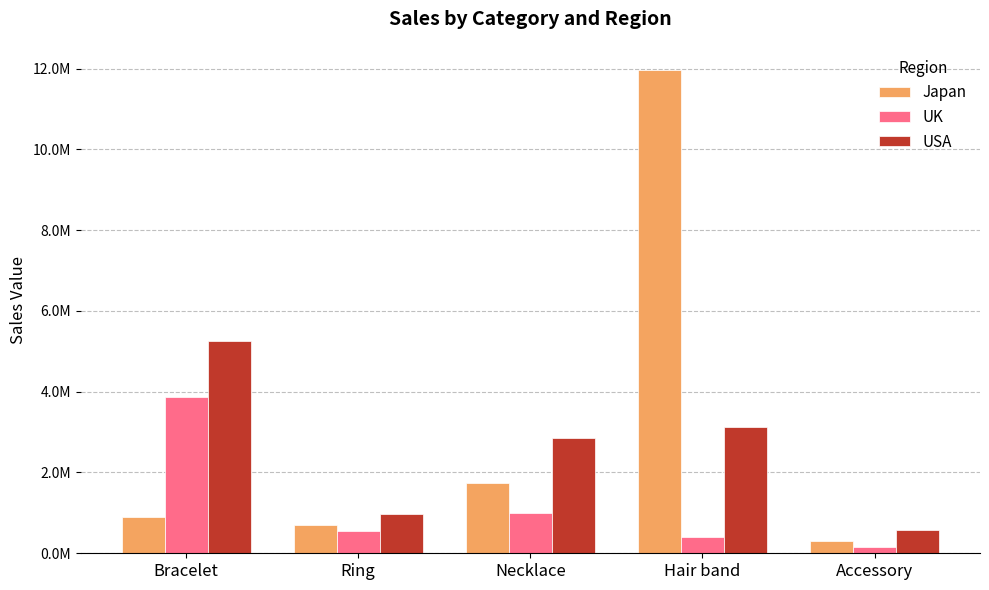

What are all the series names shown in the legend?

Japan, UK, USA